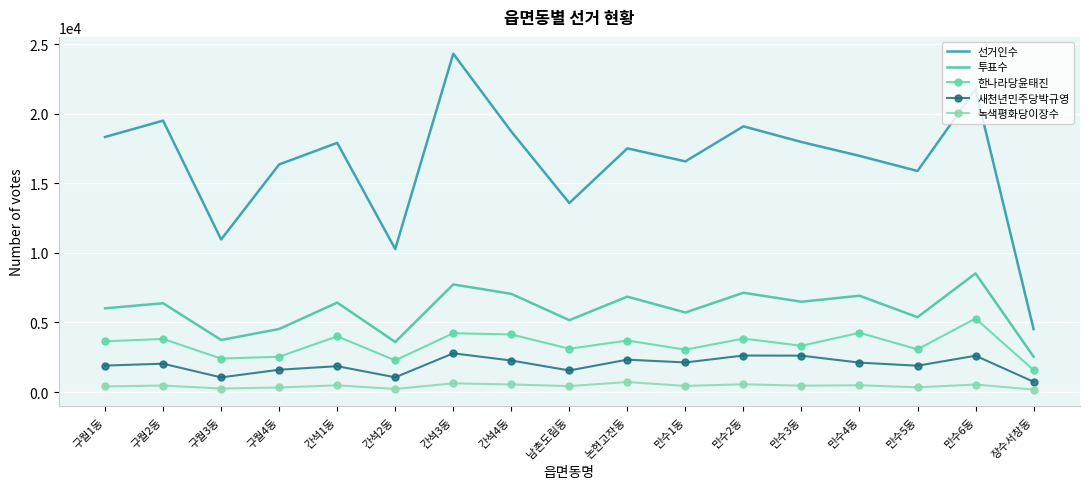

Which series has the largest range (max minus min)?

선거인수